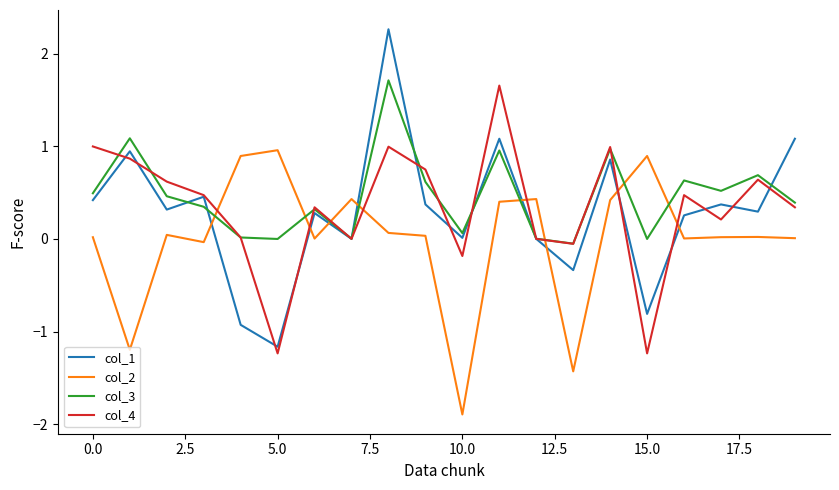

What is the minimum value shown in the chart?

-1.9